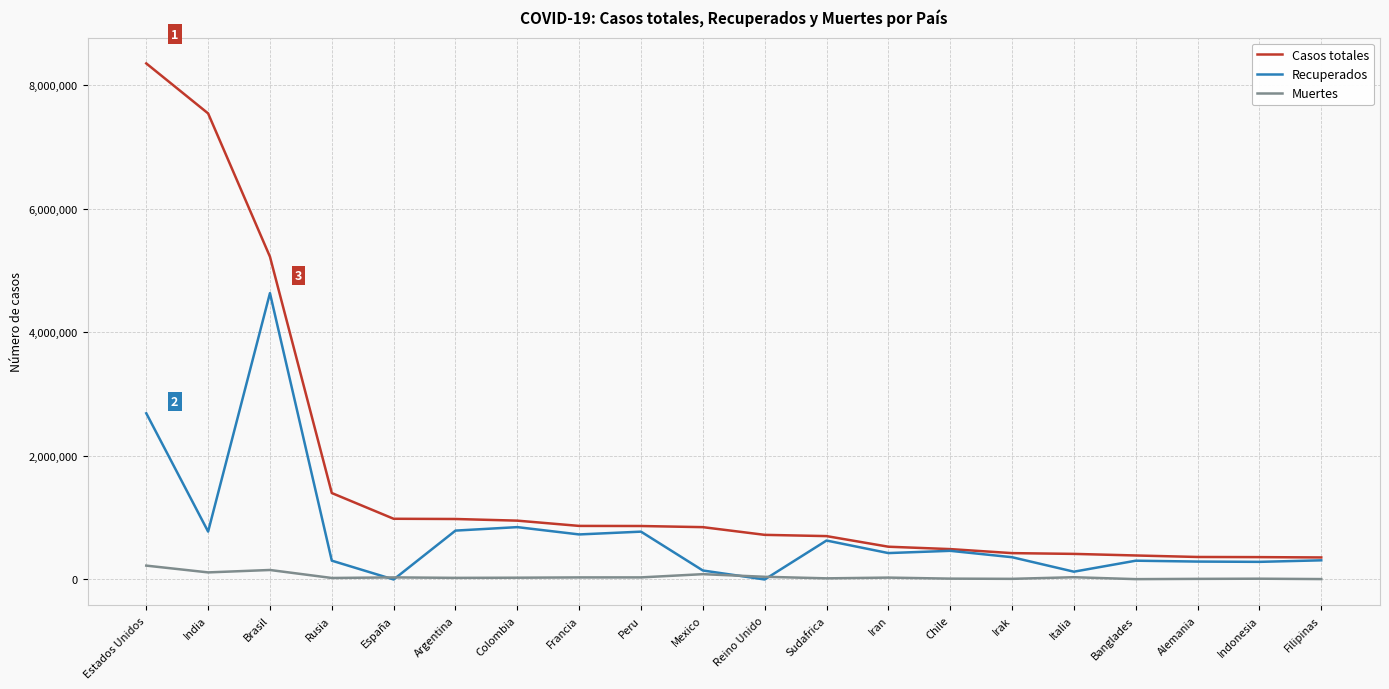

The Recuperados series shows 6611900 at Brasil. True or false?

False